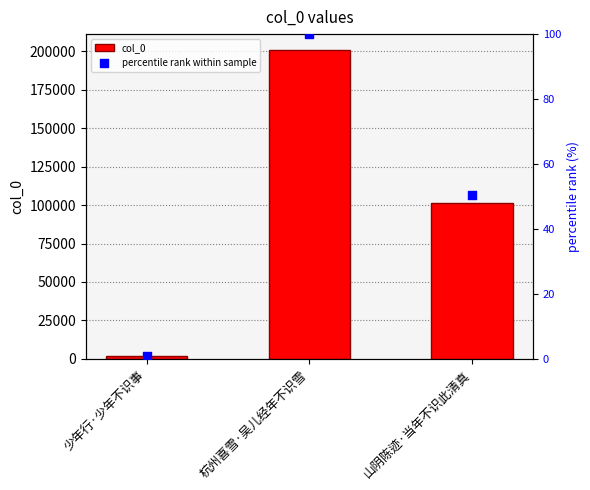

At which category is the sum across all series the highest?

杭州喜雪·吴儿经年不识雪